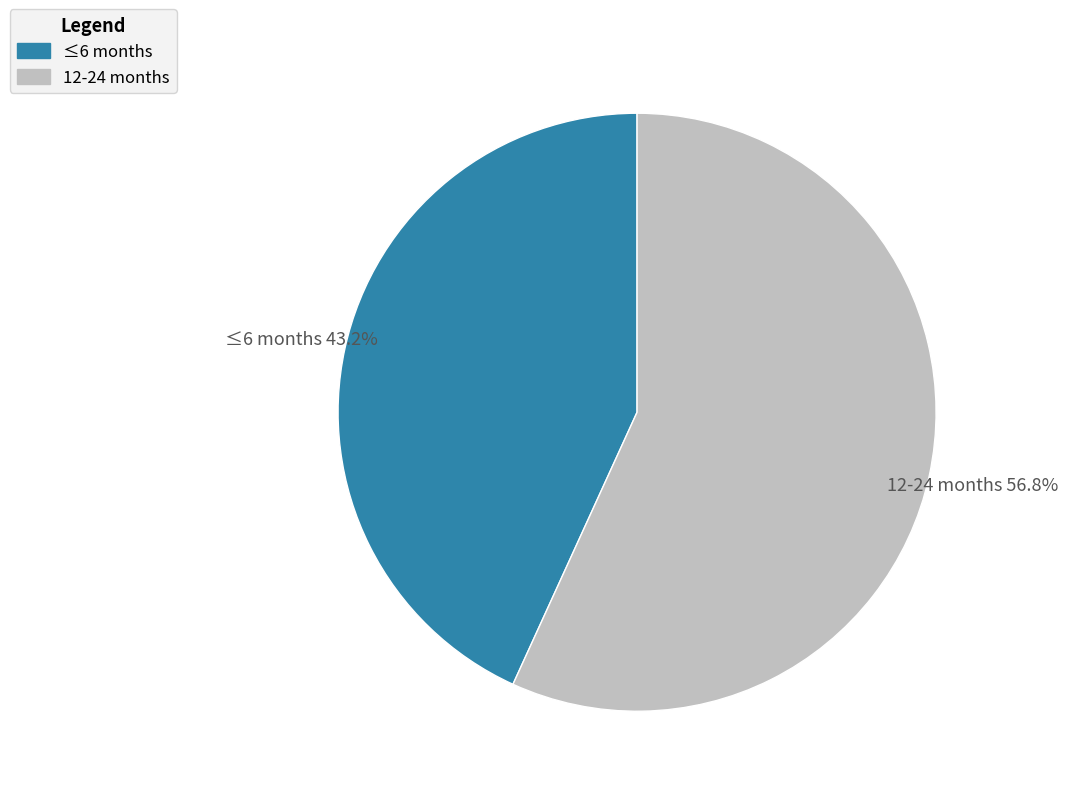

To the nearest percent, what is the combined percentage of 12-24 months and ≤6 months?

100%